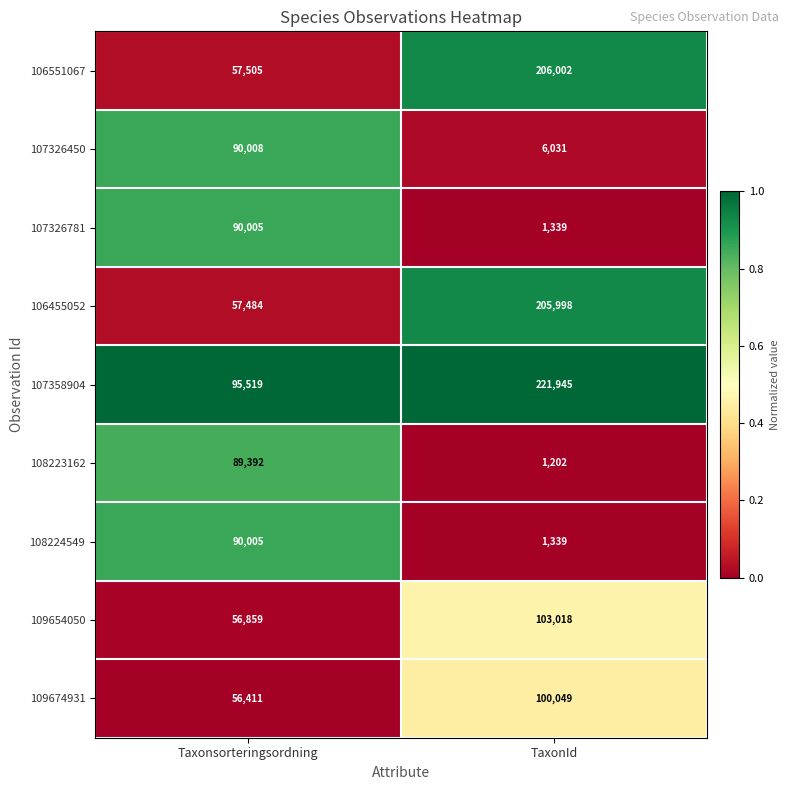

Reading left to right, list all the values displayed in this chart.

106551067: Taxonsorteringsordning=57505	TaxonId=206002
107326450: Taxonsorteringsordning=90008	TaxonId=6031
107326781: Taxonsorteringsordning=90005	TaxonId=1339
106455052: Taxonsorteringsordning=57484	TaxonId=205998
107358904: Taxonsorteringsordning=95519	TaxonId=221945
108223162: Taxonsorteringsordning=89392	TaxonId=1202
108224549: Taxonsorteringsordning=90005	TaxonId=1339
109654050: Taxonsorteringsordning=56859	TaxonId=103018
109674931: Taxonsorteringsordning=56411	TaxonId=100049